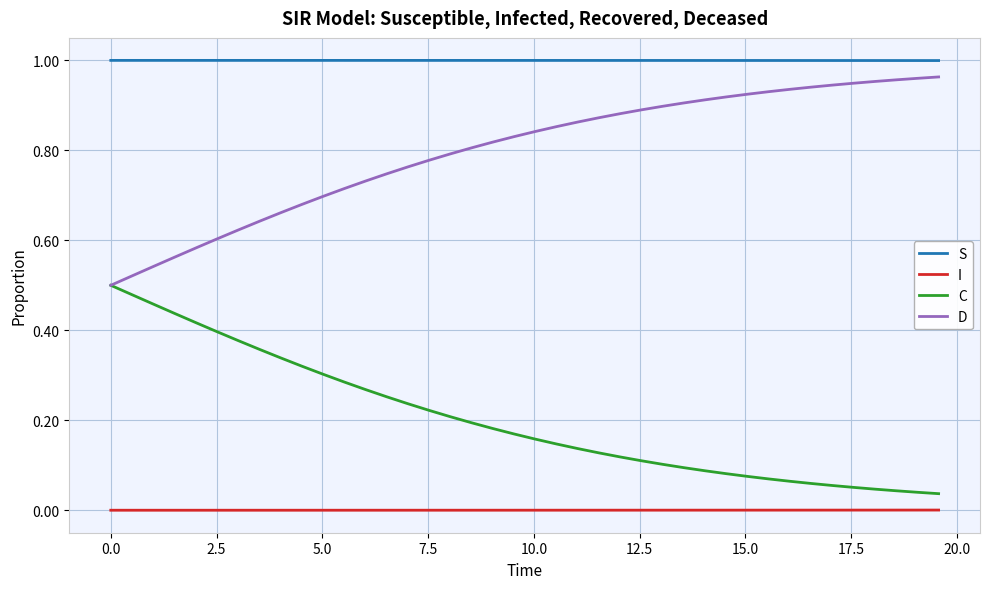

What are all the series names shown in the legend?

S, I, C, D